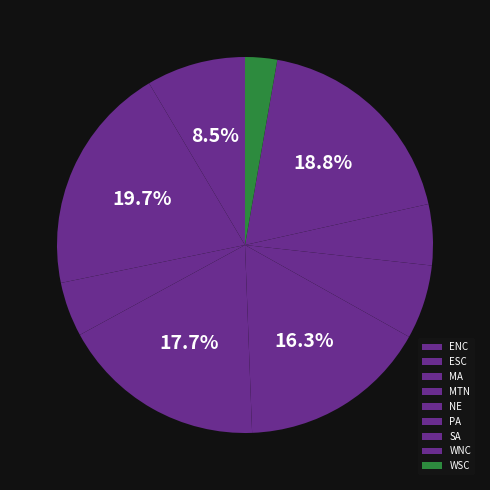

Rank the categories by value from highest to lowest.

ESC, WNC, MTN, NE, ENC, PA, SA, MA, WSC